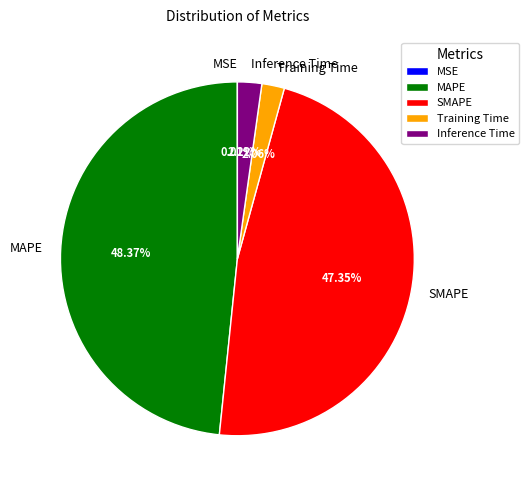

Which slice is the largest?

MAPE